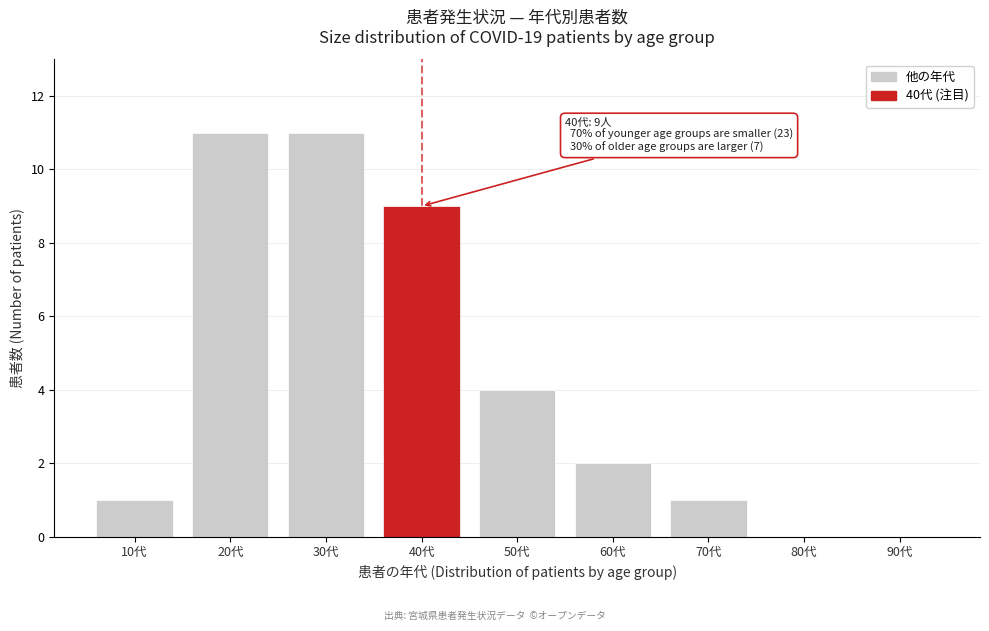

Reading left to right, what are all the values shown in this chart?

10代=1	20代=11	30代=11	40代=9	50代=4	60代=2	70代=1	80代=0	90代=0